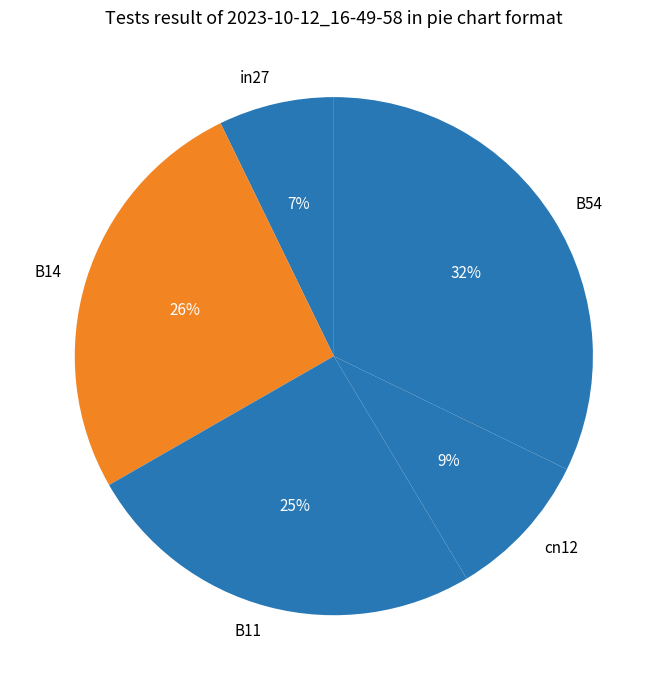

Rank the categories by value from lowest to highest.

in27, cn12, B11, B14, B54